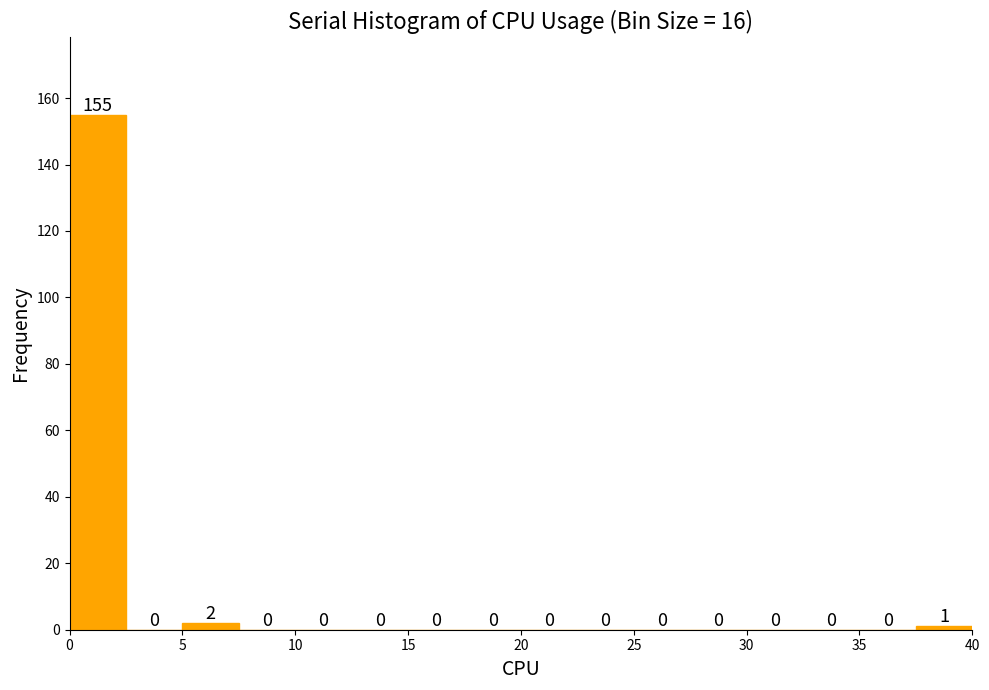

Reading left to right, list every bar in this chart as the range it spans on the x-axis followed by its height.

0.0 to 2.5: 155
2.5 to 5.0: 0
5.0 to 7.5: 2
7.5 to 10.0: 0
10.0 to 12.5: 0
12.5 to 15.0: 0
15.0 to 17.5: 0
17.5 to 20.0: 0
20.0 to 22.5: 0
22.5 to 25.0: 0
25.0 to 27.5: 0
27.5 to 30.0: 0
30.0 to 32.5: 0
32.5 to 35.0: 0
35.0 to 37.5: 0
37.5 to 40.0: 1